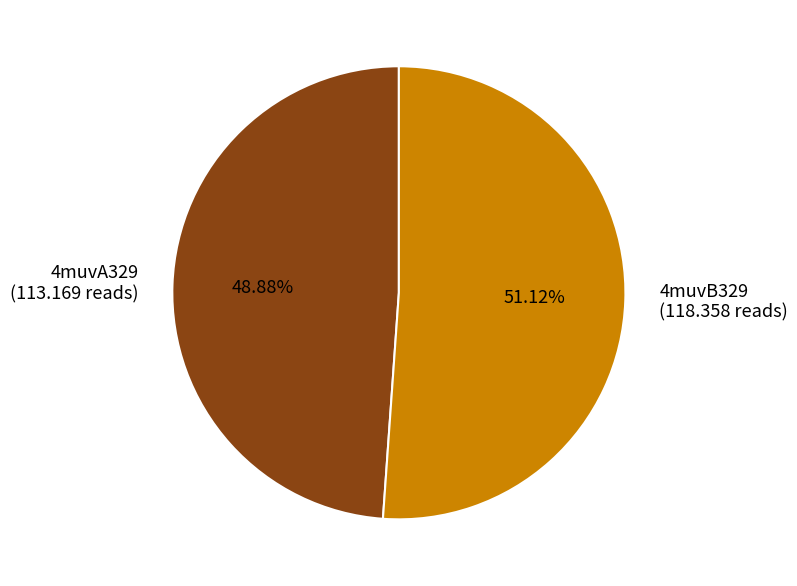

Is it true that 4muvB329 is 45% of the pie?

False